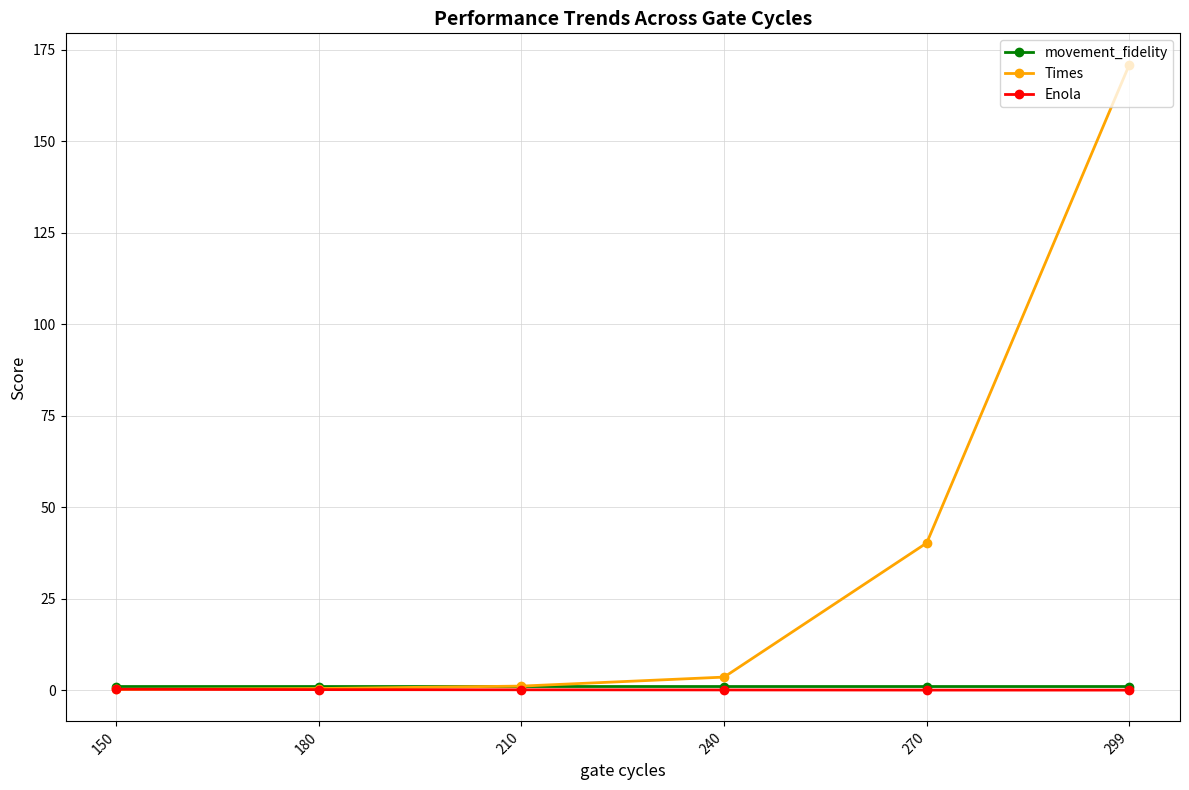

Between 240 and 299, which series saw the biggest shift?

Times